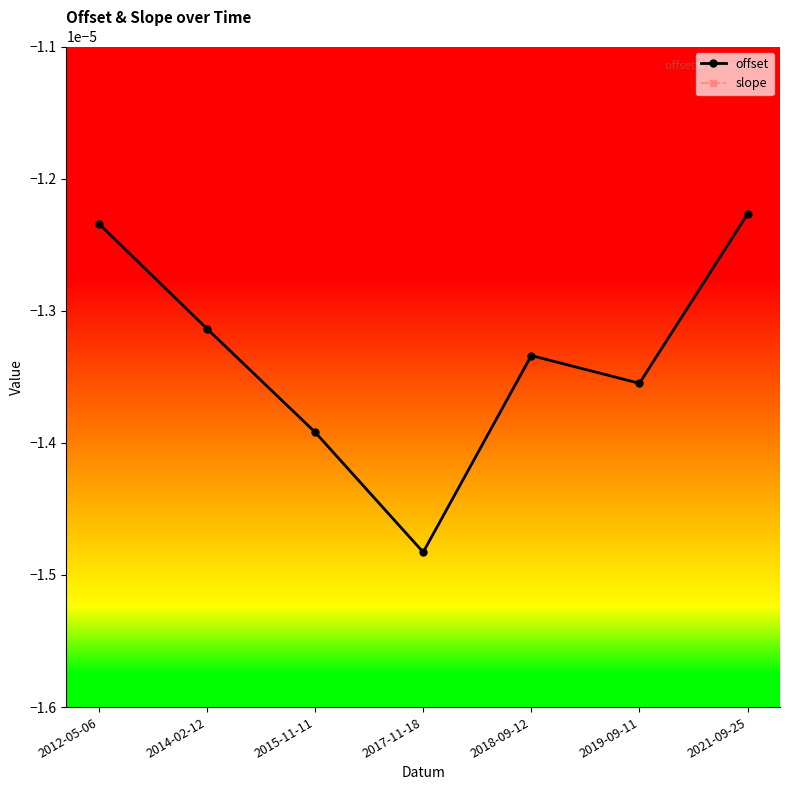

How many lines are shown in the chart?

2